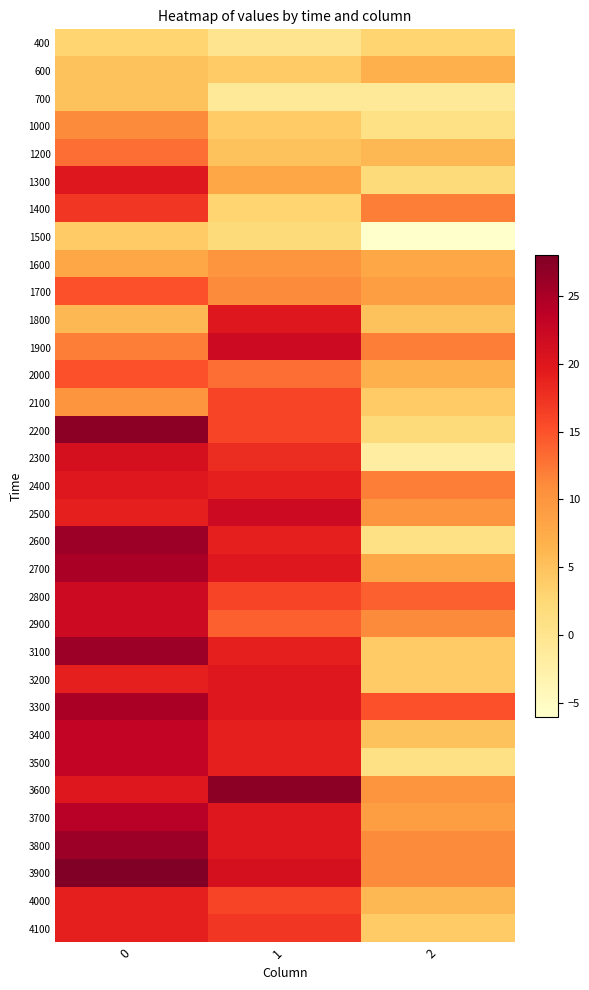

What is the greatest value displayed?

28